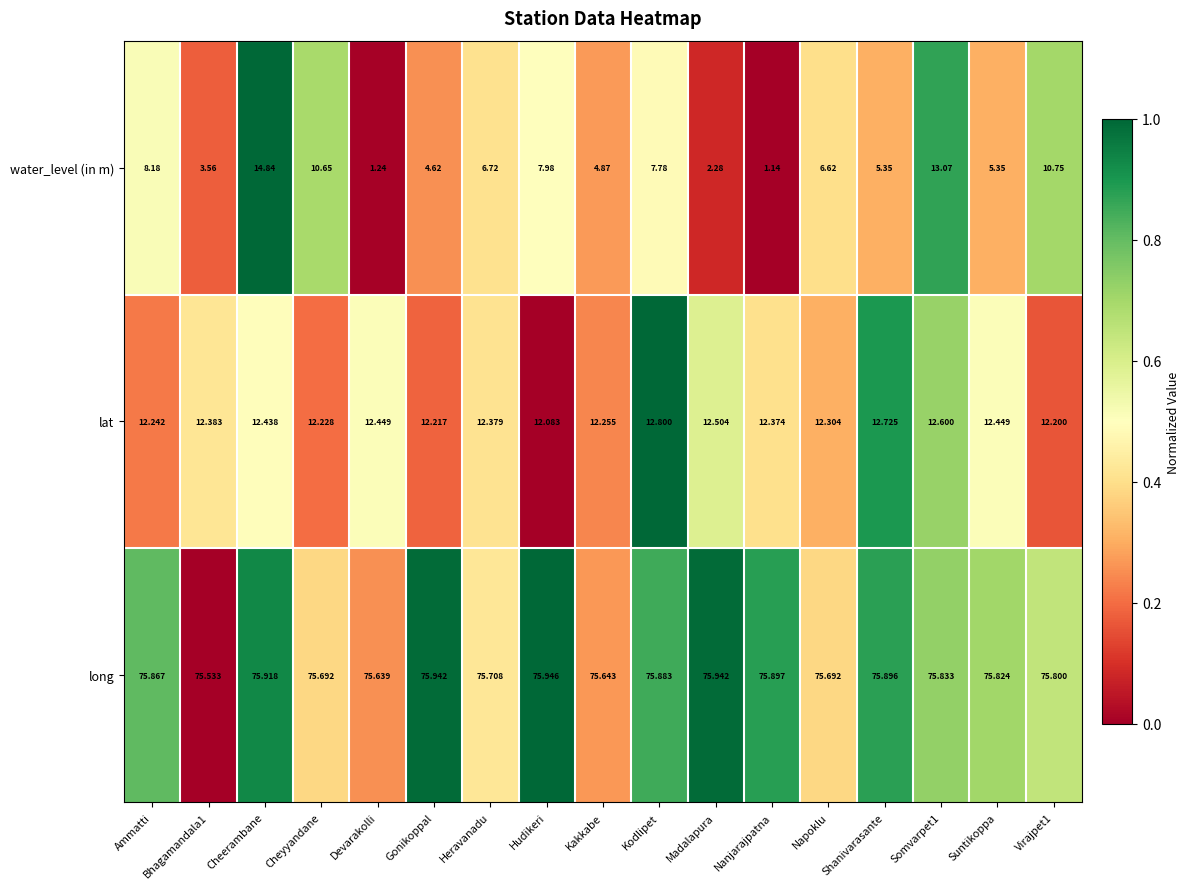

How many values in the water_level (in m) series are below 6?

8